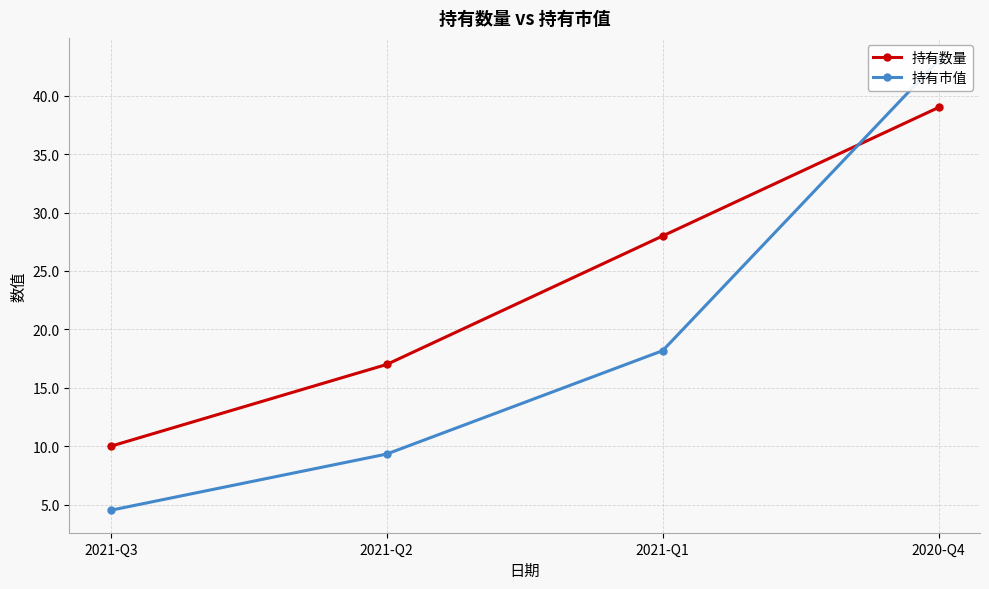

Does the chart display data point markers on the line(s)?

Yes